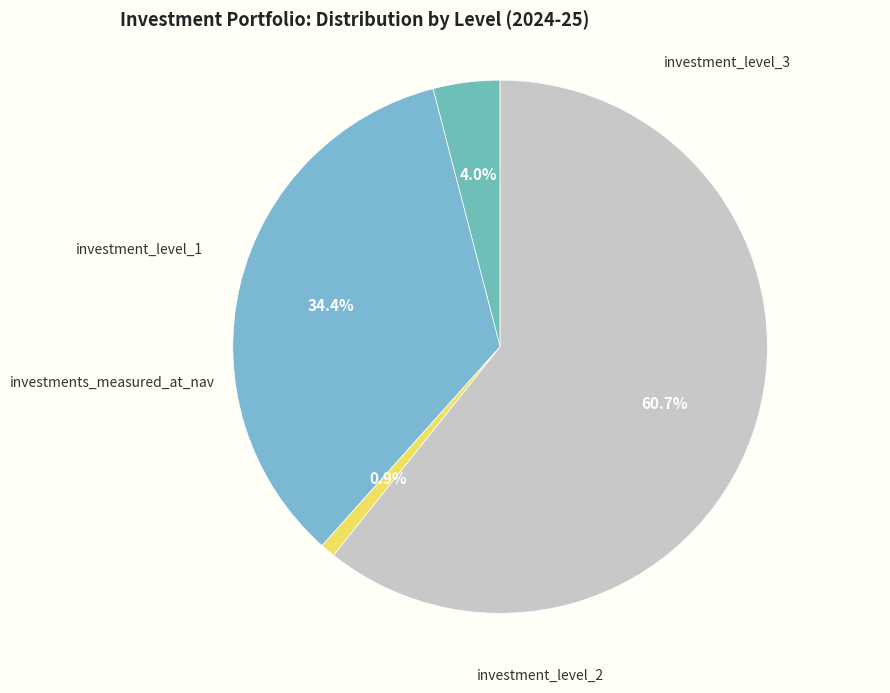

How many slices are in this pie chart?

4